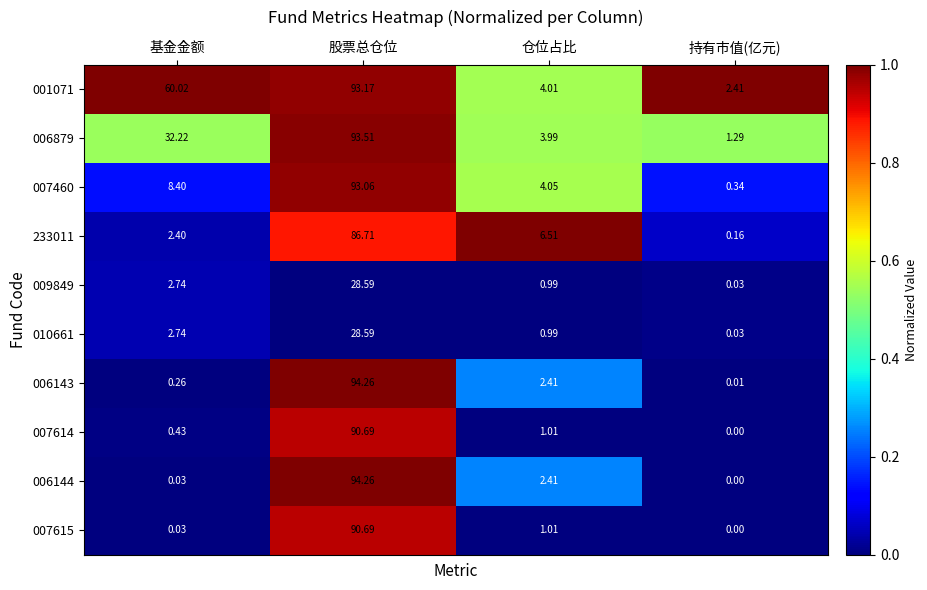

Which category has the highest value across all series?

股票总仓位